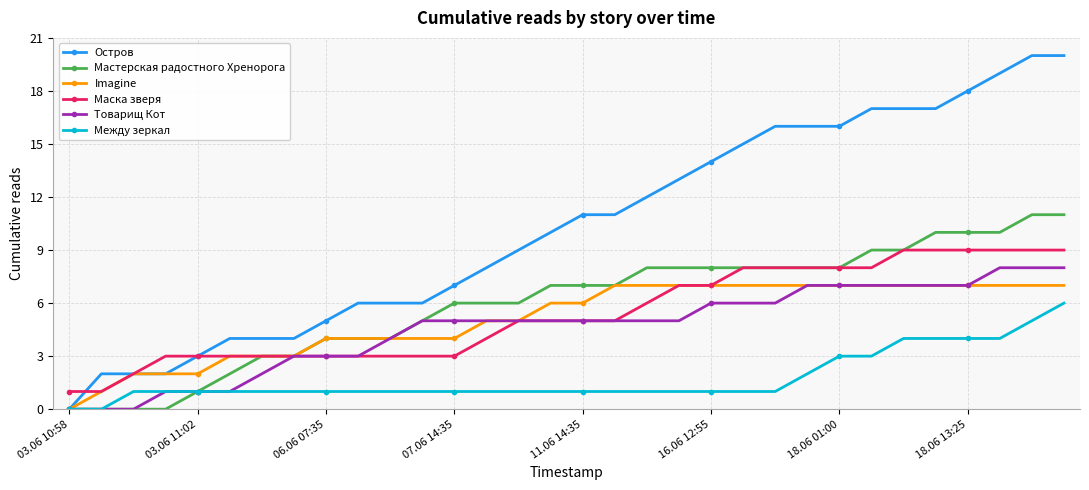

Is this an area chart (filled region under the line)?

No